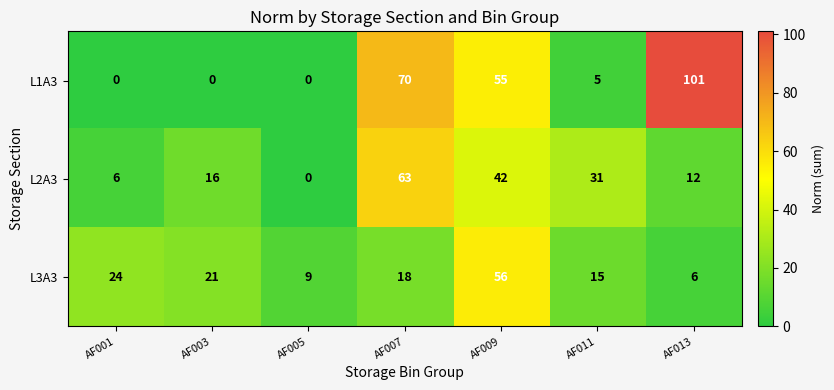

Which category has the highest value in the L3A3 series?

AF009